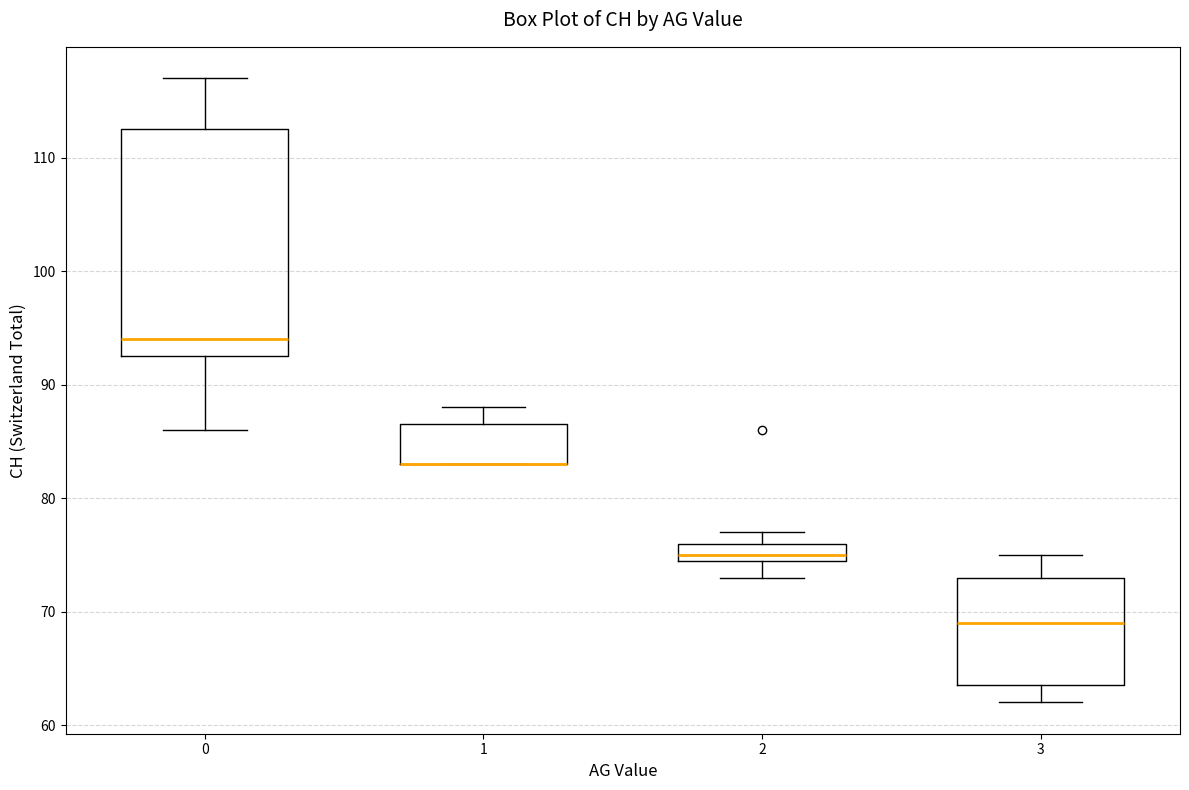

Where is the lower edge of the box at x = 1 on the y-axis? The values are not printed on the chart, so give them approximately, as read against the axis.

83